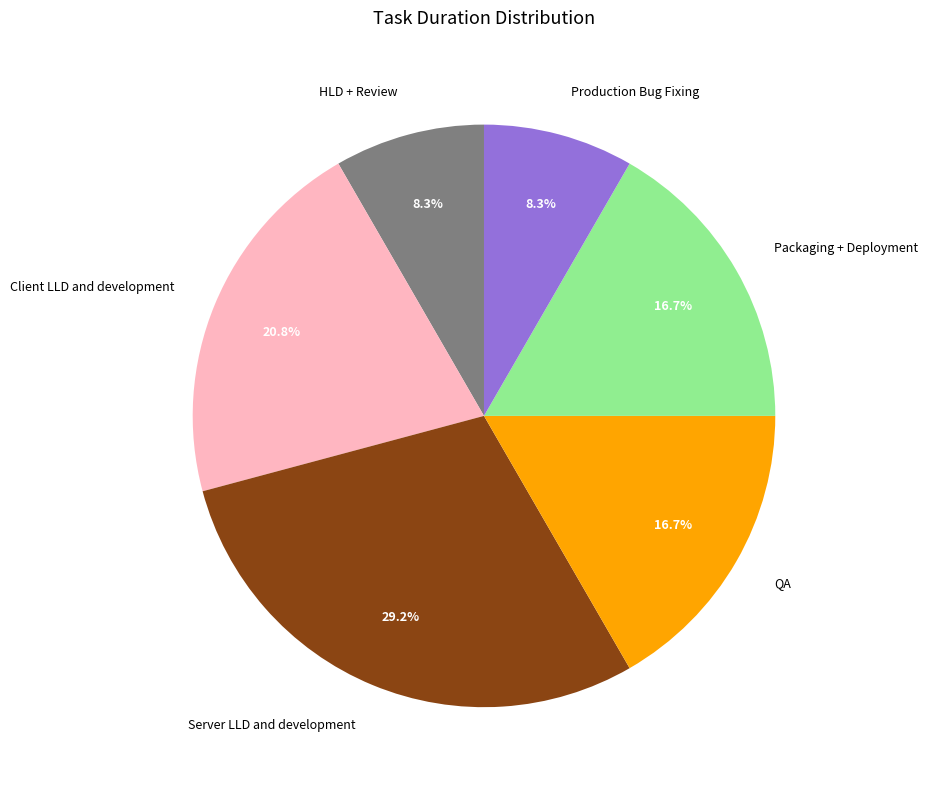

What percentage is the QA slice, to the nearest percent?

17%